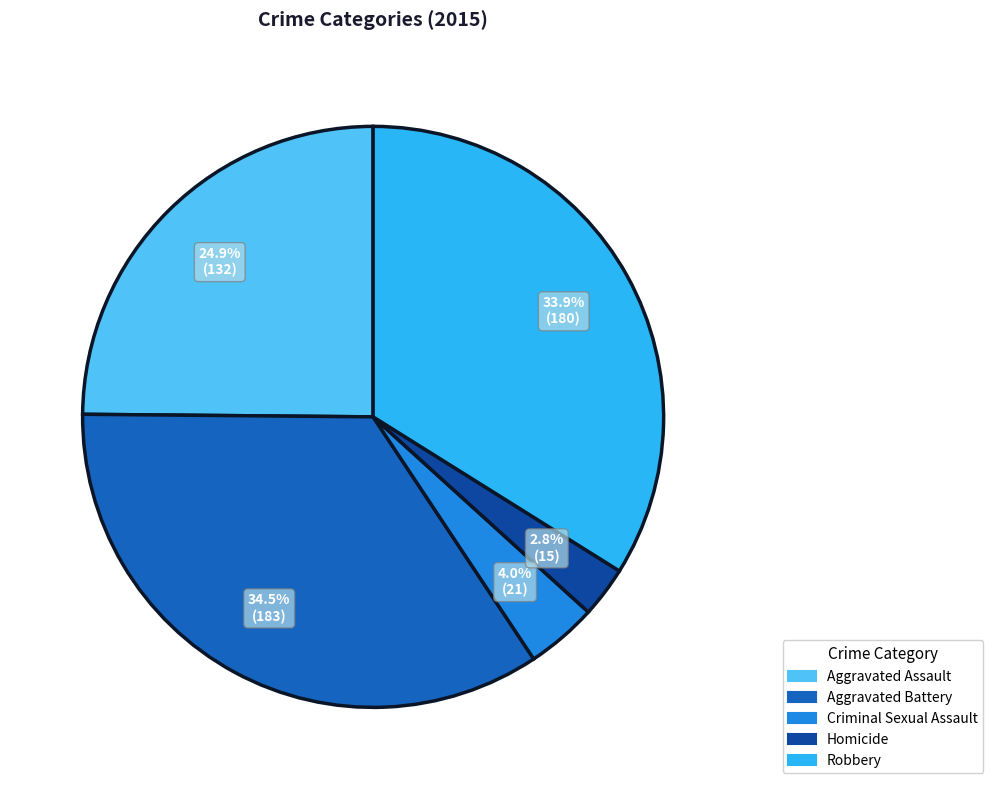

Count the number of slices in the pie.

5